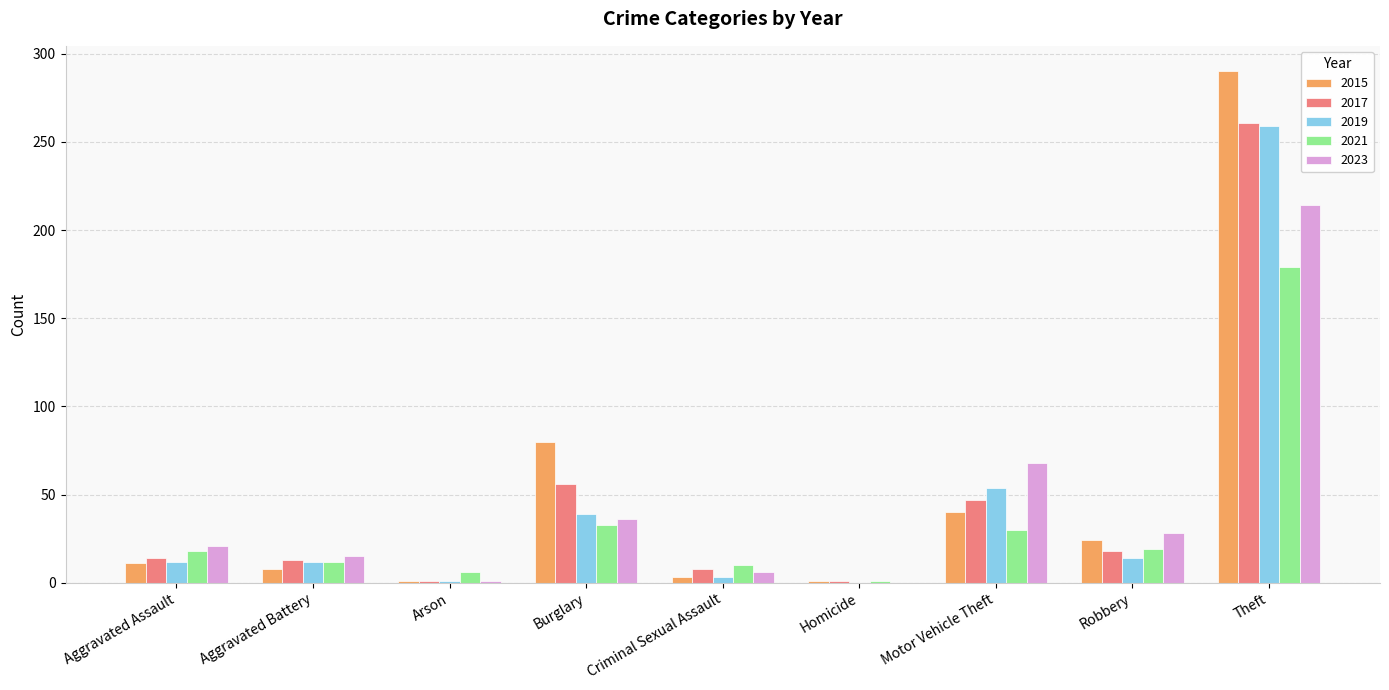

The 2015 series shows 59 at Motor Vehicle Theft. True or false?

False